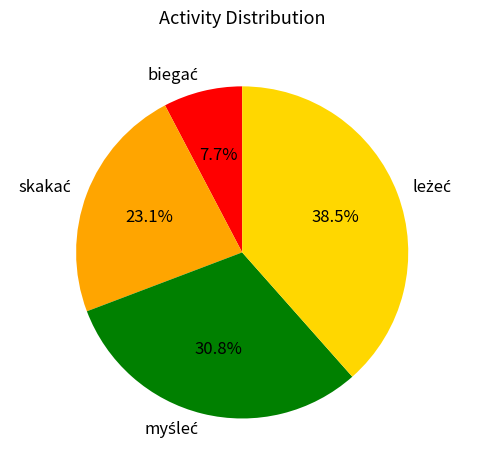

Count the number of slices in the pie.

4